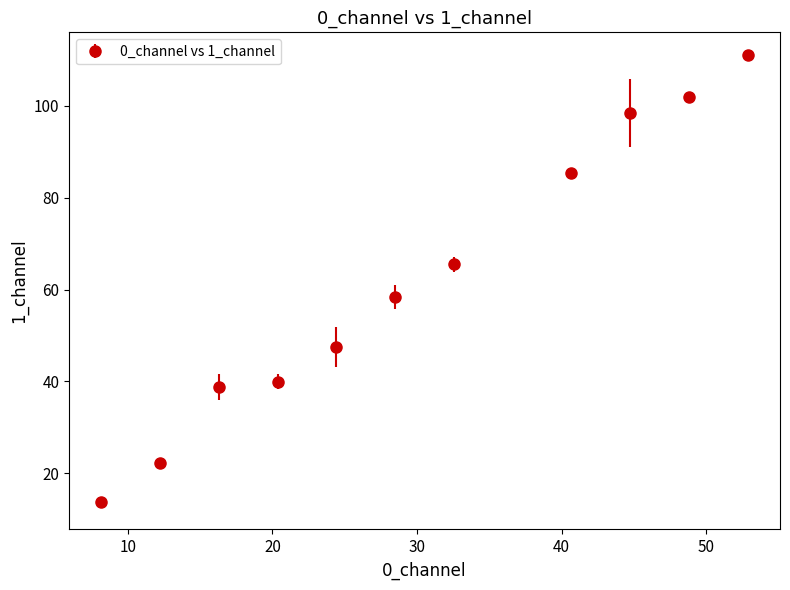

What is the difference between the maximum and second lowest values?

88.9